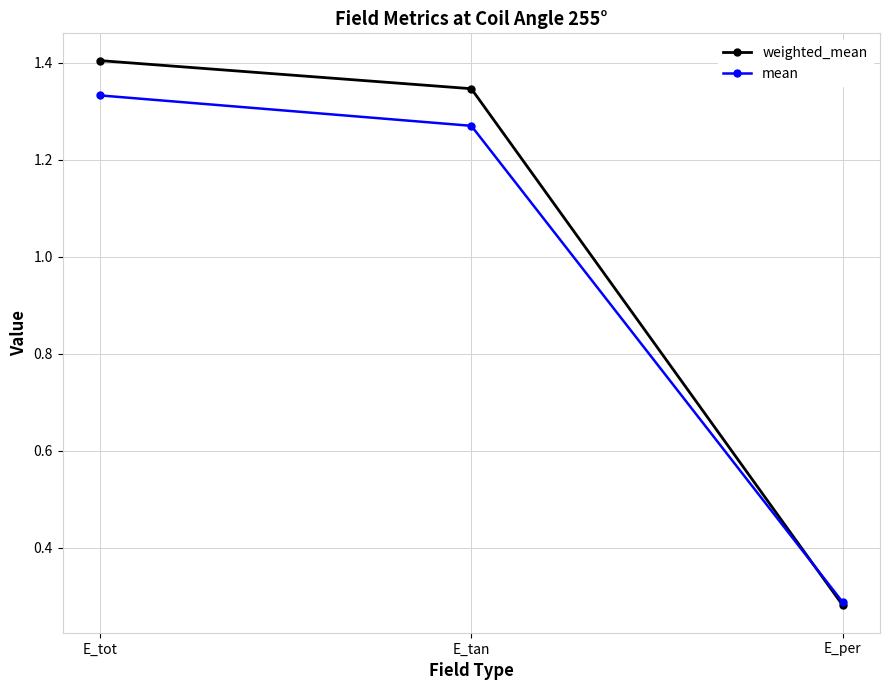

What is the difference between the maximum and minimum values in the weighted_mean series?

1.1